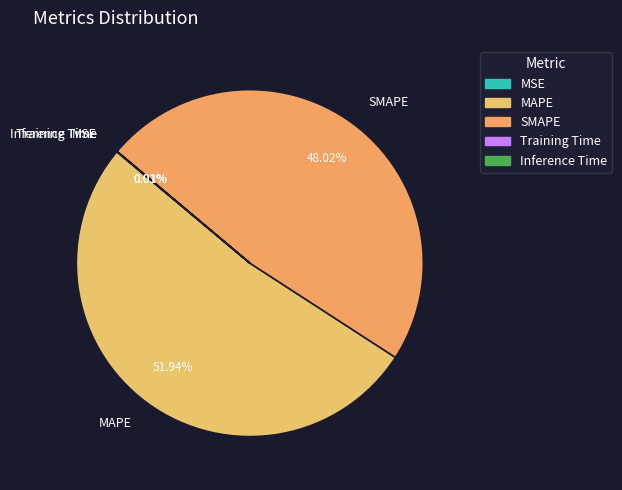

Which slice is the largest?

MAPE